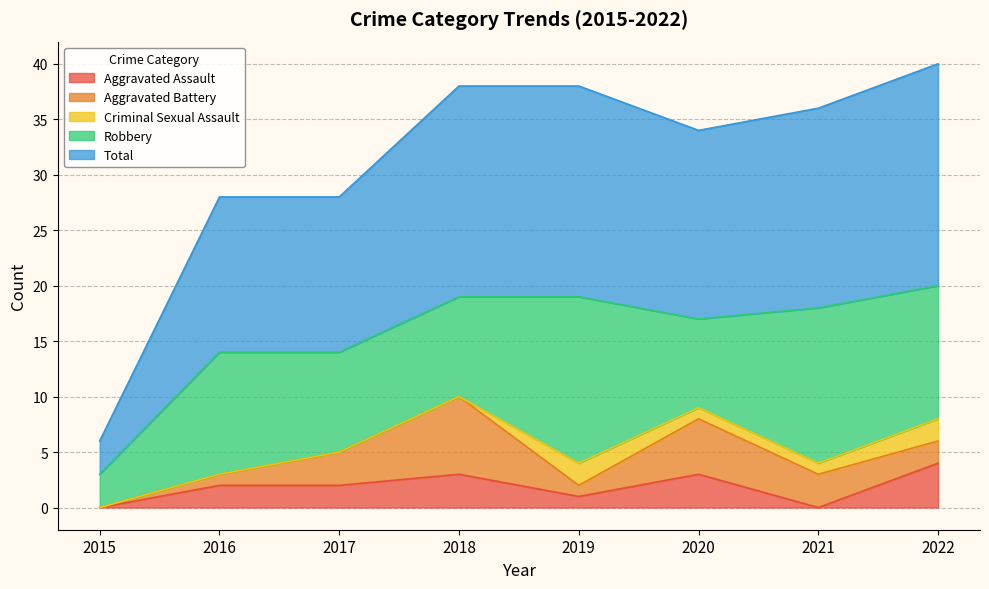

Does the chart have visible grid lines?

Yes